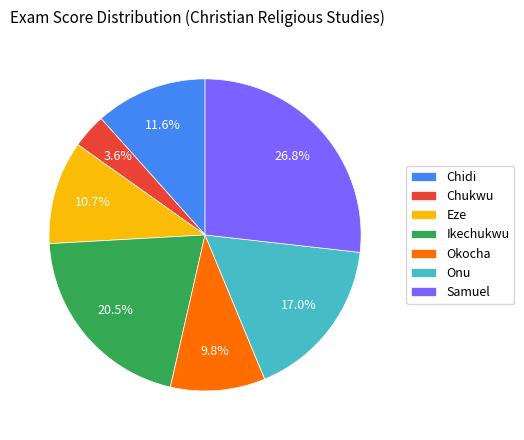

Rank the categories by value from highest to lowest.

Samuel, Ikechukwu, Onu, Chidi, Eze, Okocha, Chukwu